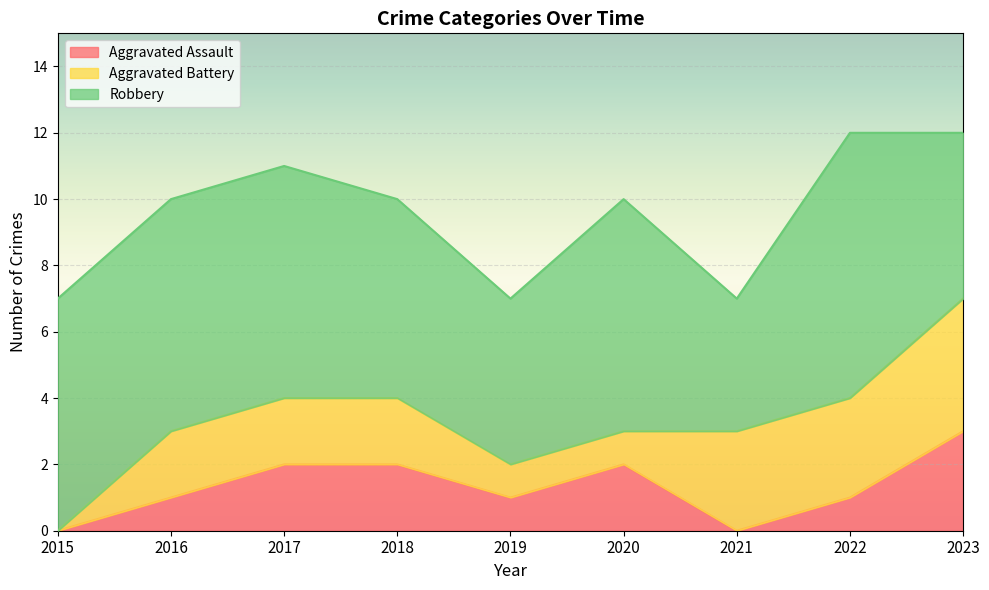

Is the value of Aggravated Assault at 2023 greater than the value of Robbery at 2020?

No